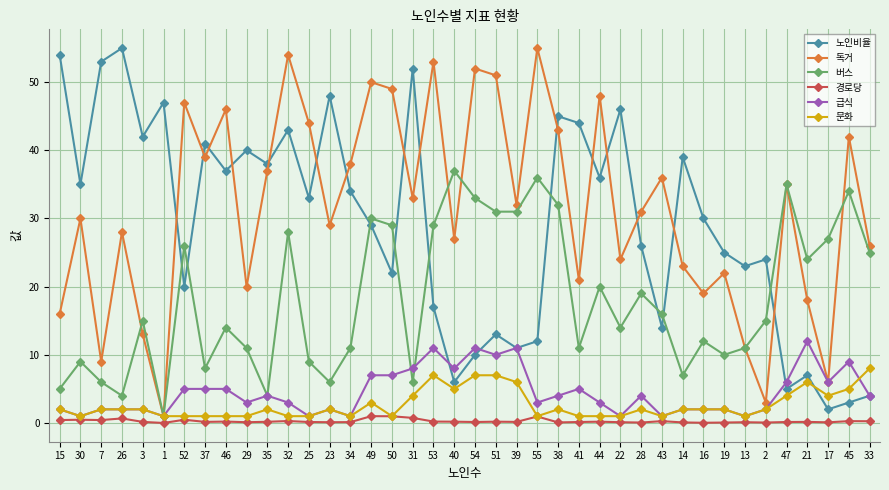

What is the total value across all series at 43?

68.3